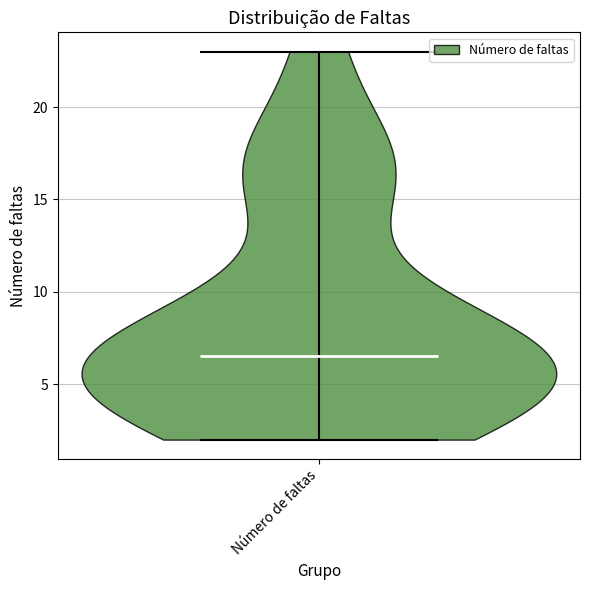

Read this violin plot against the y-axis: where its median line is, and the lowest and highest points the violin reaches. The values are not printed on the chart, so give them approximately, as read against the axis.

median line 6.5, lowest point 2.0, highest point 23.0